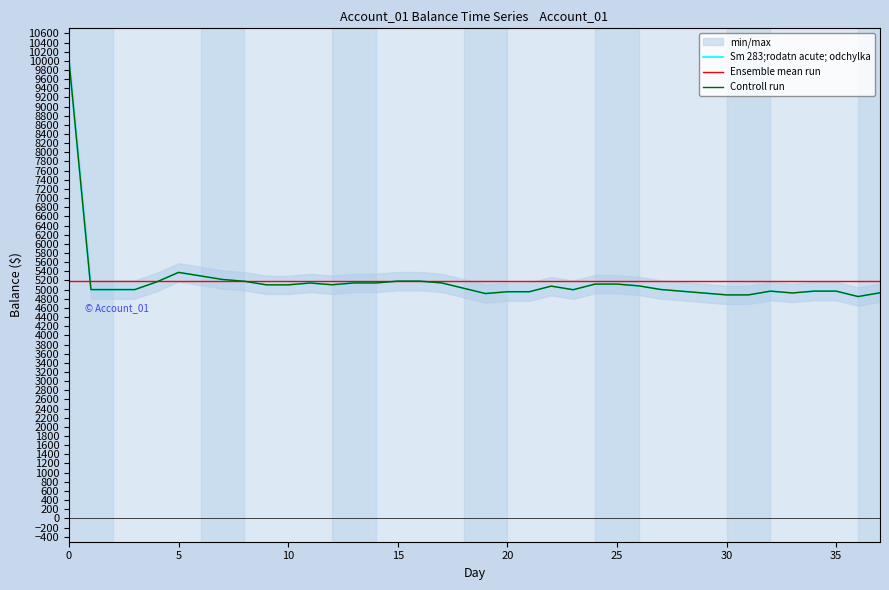

How many data points does each series have?

38